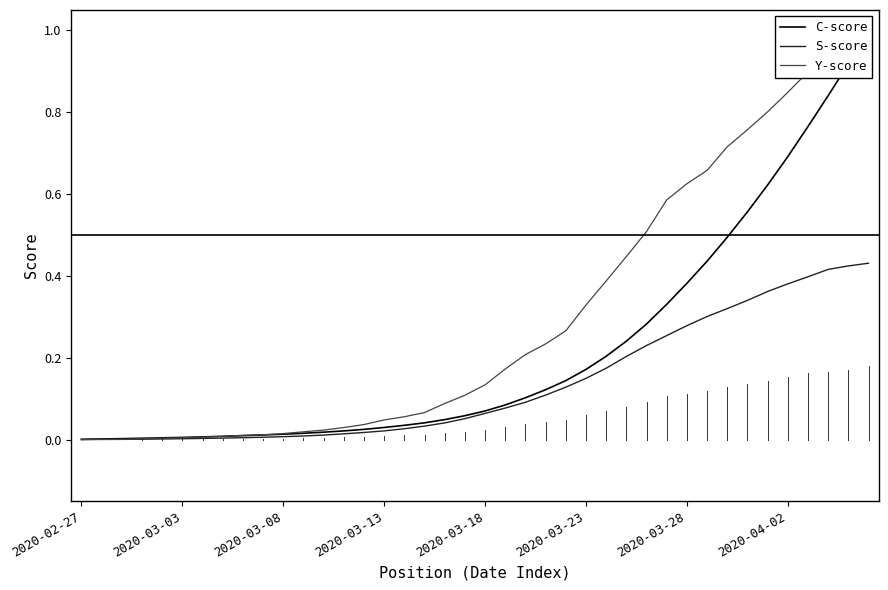

What value does the S-score series have at 31?

0.3